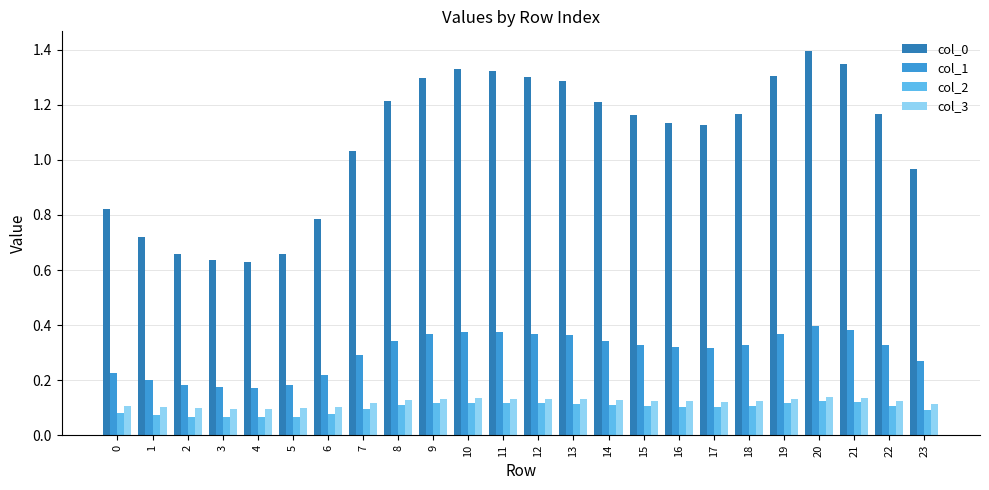

What is the maximum value shown in the chart?

1.4